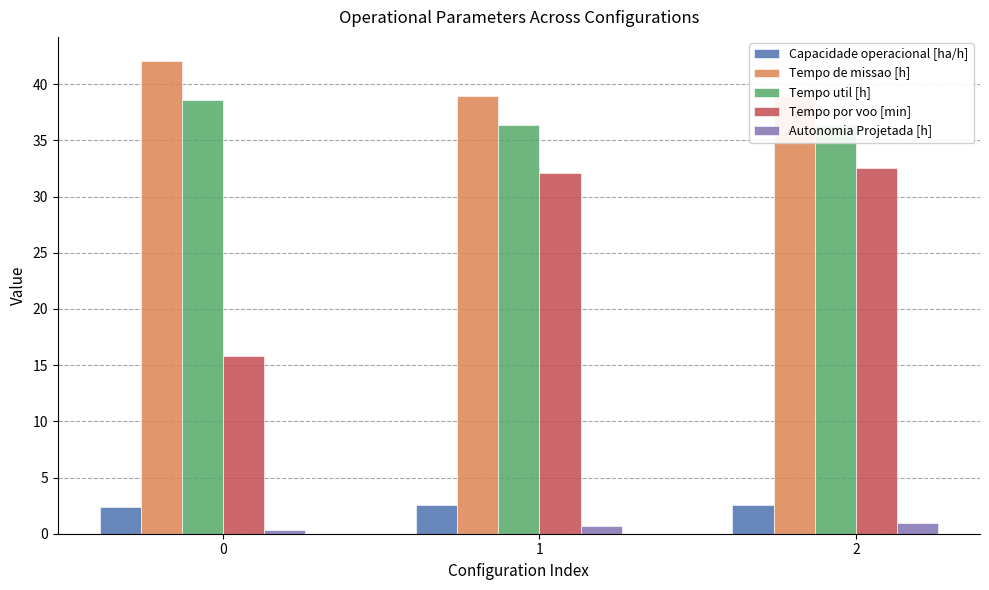

How many distinct data groups are displayed?

5